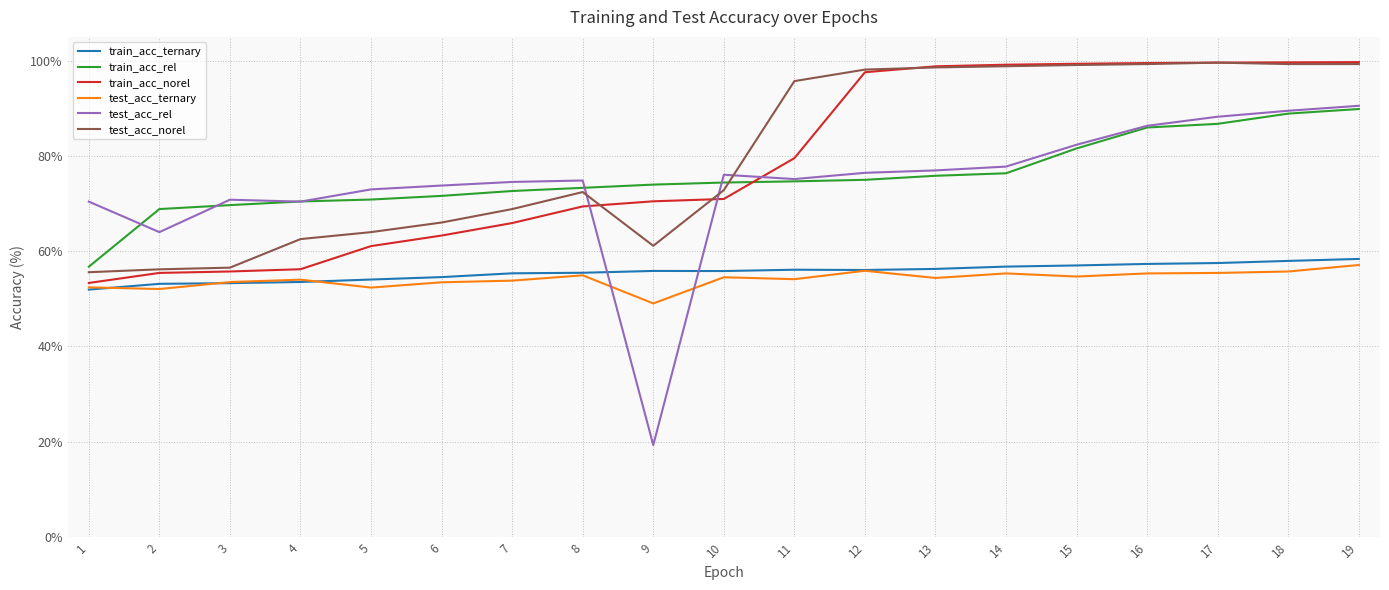

Which series has the largest total across all categories?

test_acc_norel